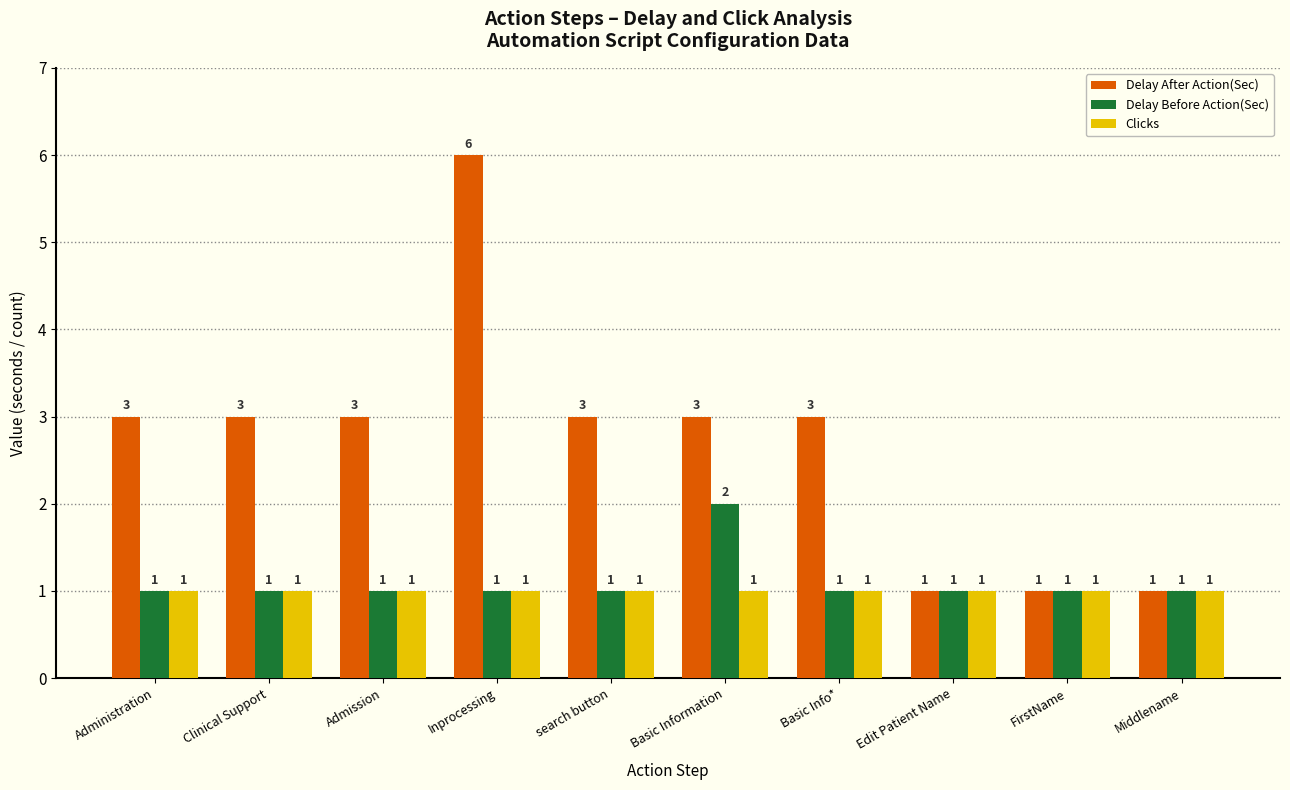

What is the sum of all Delay Before Action(Sec) values?

11